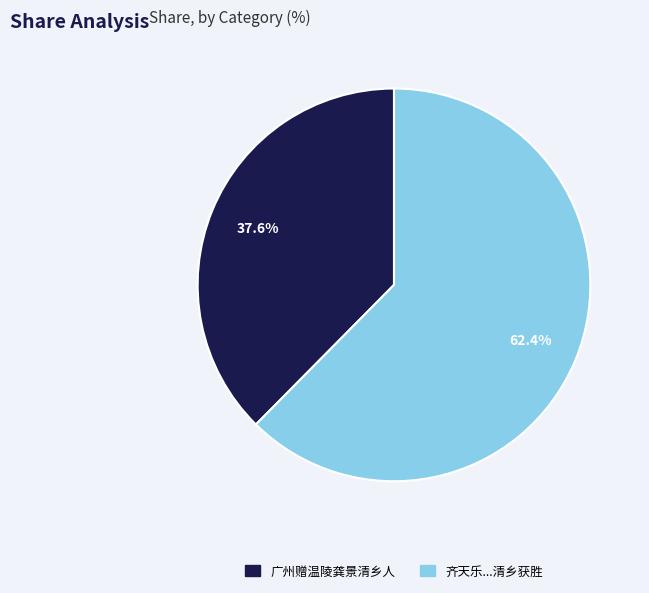

To the nearest percent, what percentage of the pie is 广州赠温陵龚景清乡人?

38%